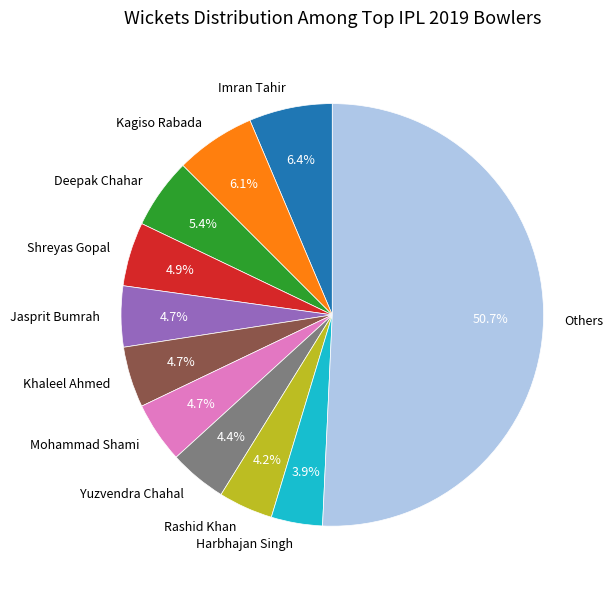

Which category has the biggest portion of the pie?

Others